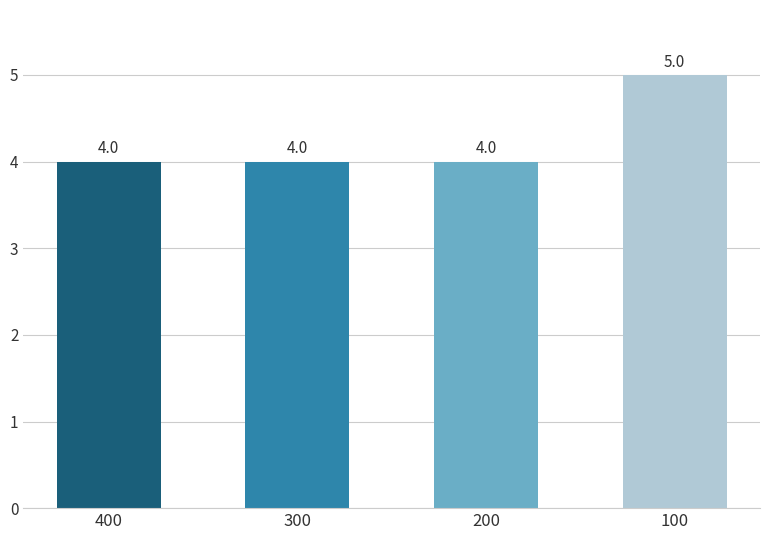

Is it true that the value at 400 is 4?

True